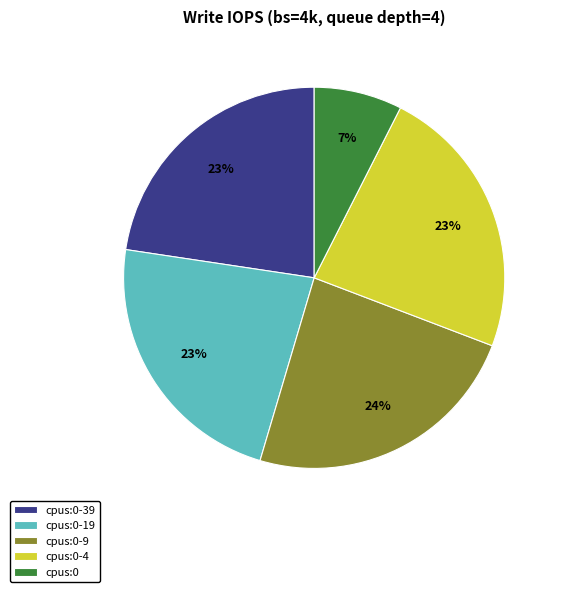

What is the smallest slice in the pie chart?

cpus:0